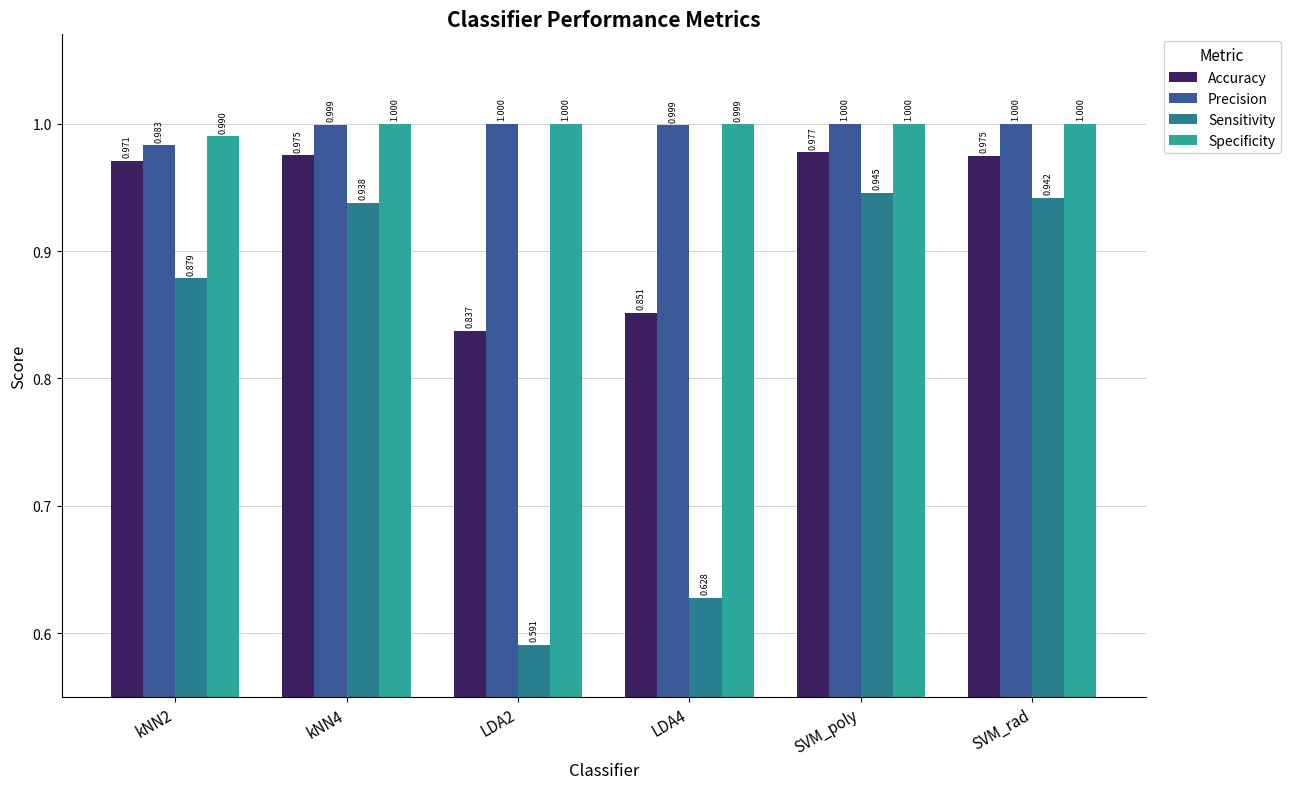

Which series has the widest spread of values?

Sensitivity